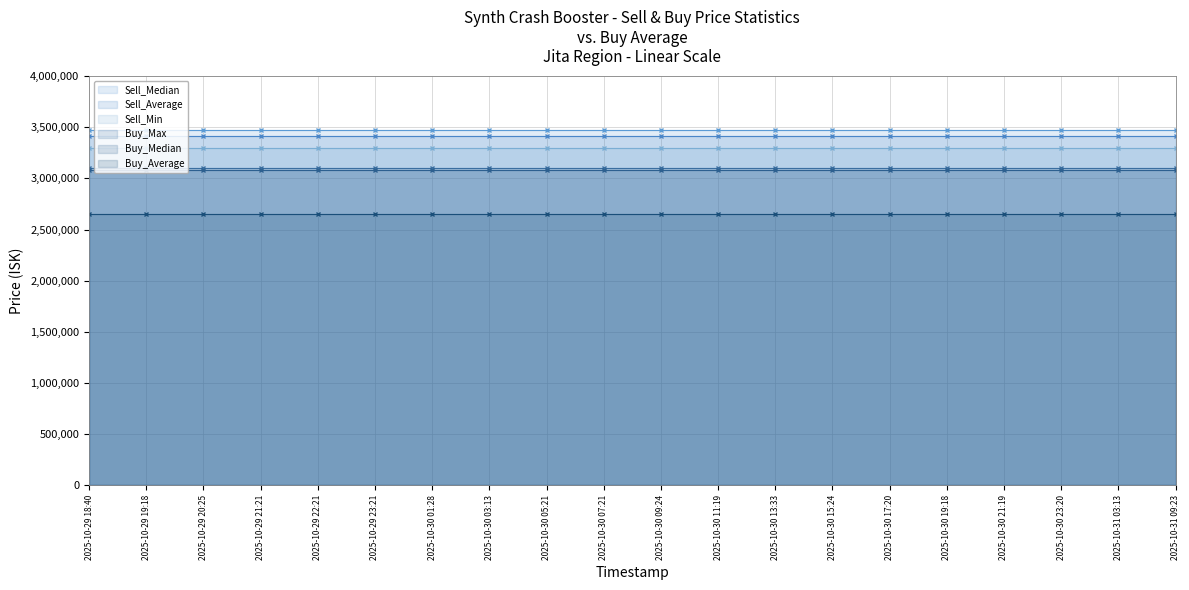

True or false: Sell_Min has a value of 866534.6 at 2025-10-29 20:25.

False